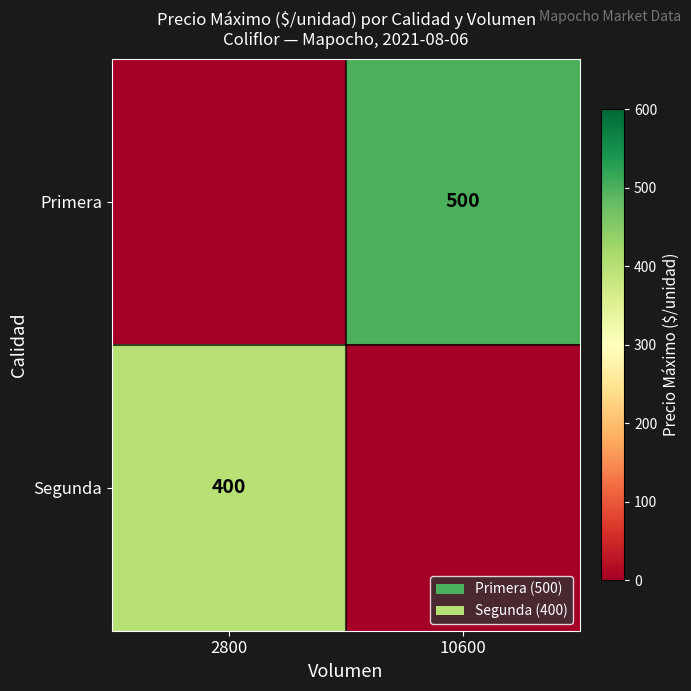

The value of Segunda at 2800 is 400. True or false?

True